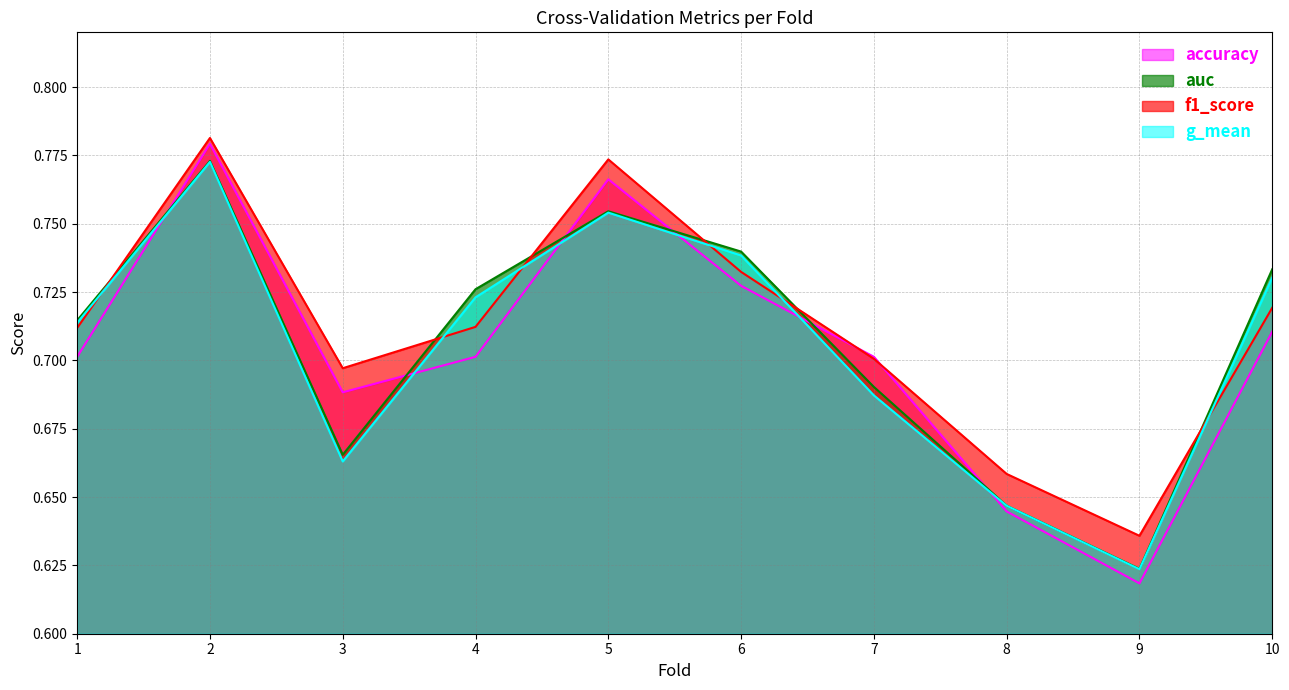

What is the value of the g_mean point at the 10th from the left?

0.7